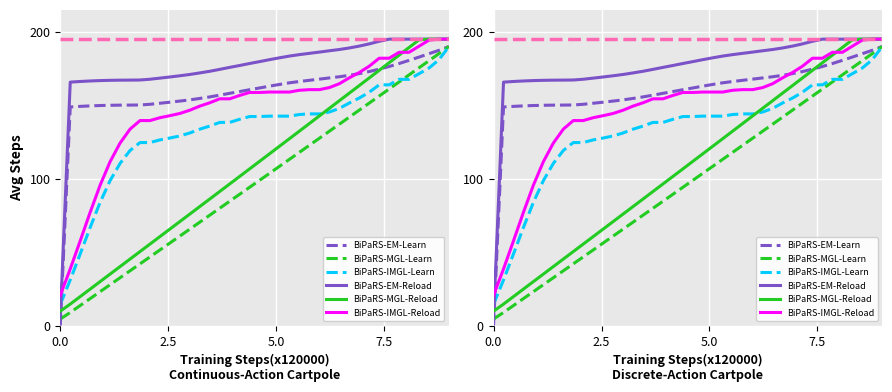

How many intersections are there between BiPaRS-MGL-Reload and BiPaRS-EM-Learn?

2